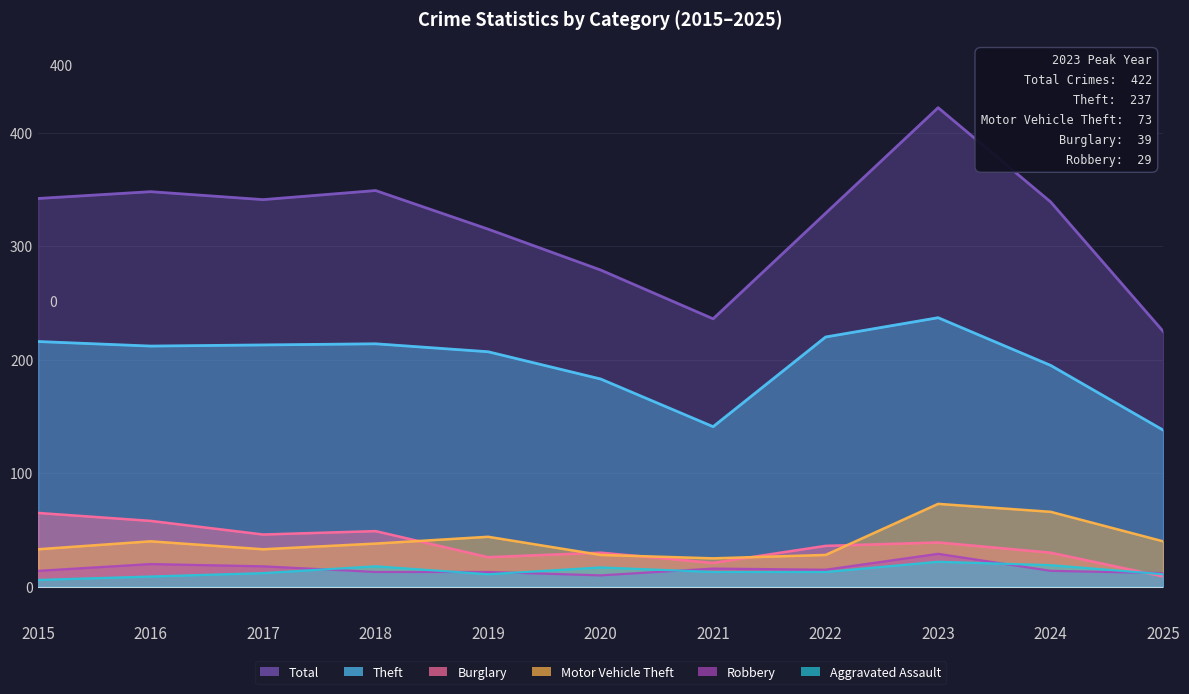

Which series has the largest range (max minus min)?

Total